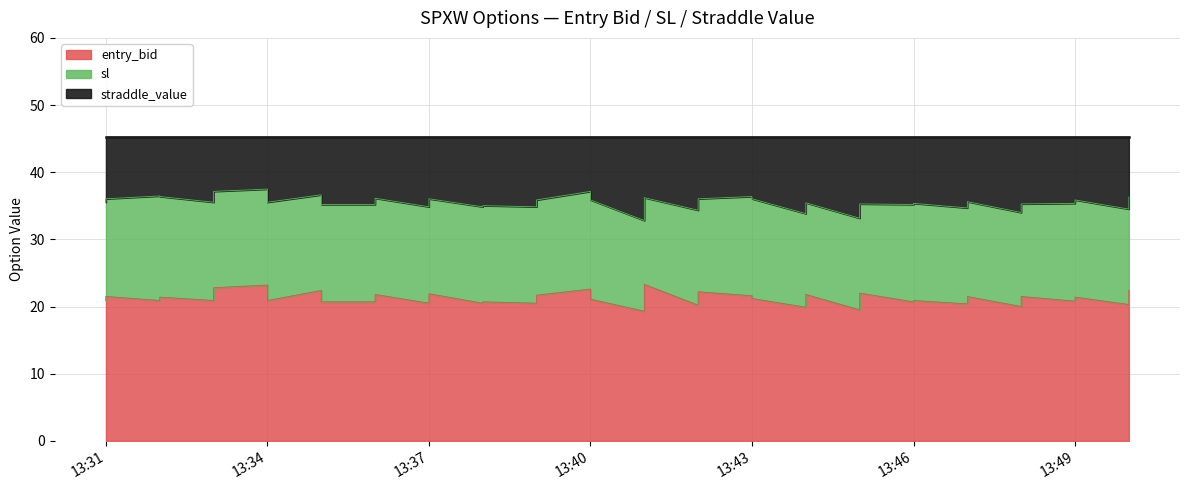

The value of sl at 2025-05-08 13:50:00 is 34.5. True or false?

True